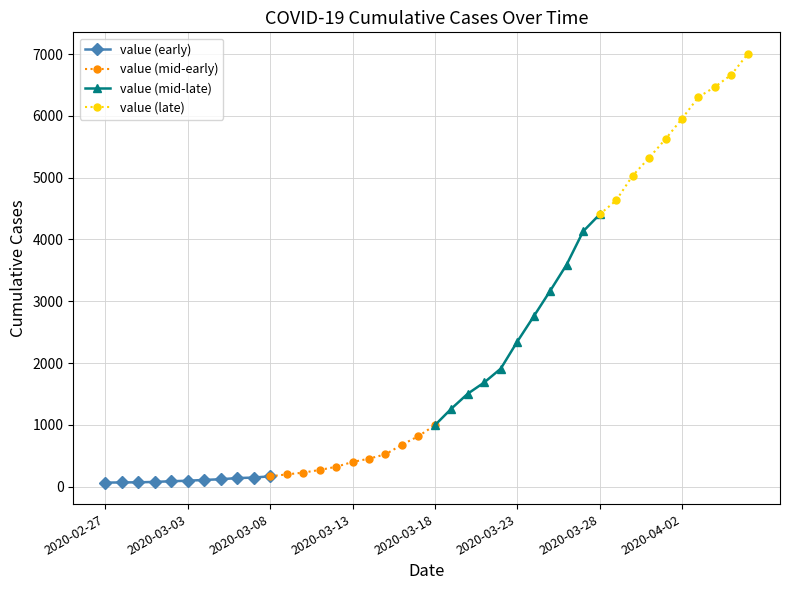

Count the number of categories in the chart.

40